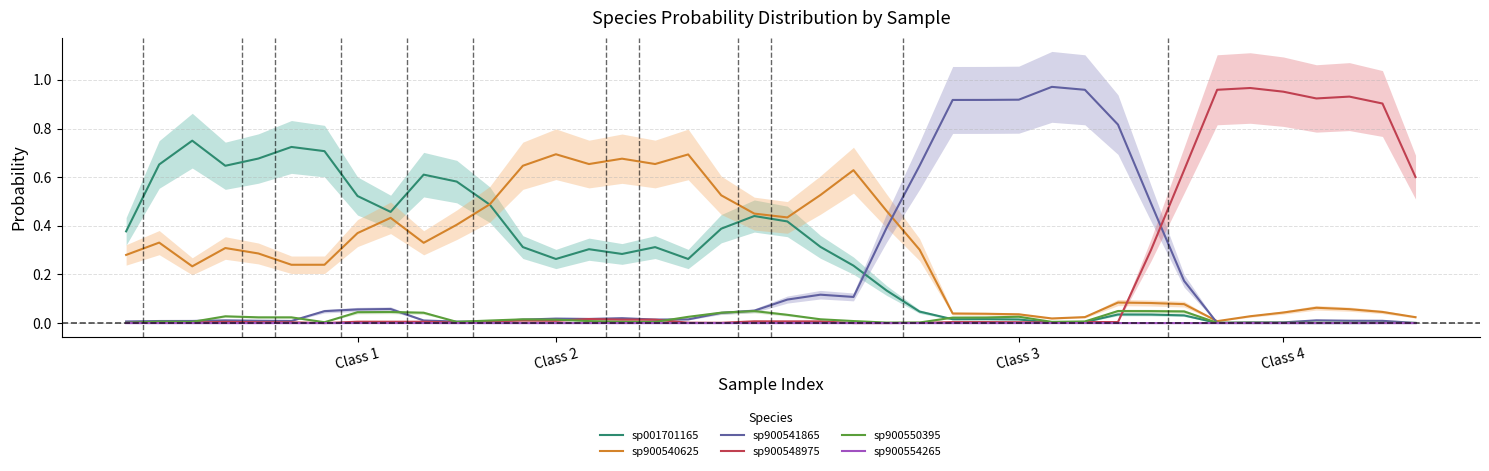

Reading right to left, transcribe all the data shown in this chart.

sp001701165: 0.0	0.0	0.0	0.0	0.0	0.0	0.0	0.0	0.0	0.0	0.0	0.0	0.0	0.0	0.0	0.0	0.1	0.2	0.3	0.4	0.4	0.4	0.3	0.3	0.3	0.3	0.3	0.3	0.5	0.6	0.6	0.5	0.5	0.7	0.7	0.7	0.6	0.8	0.7	0.4
sp900540625: 0.0	0.0	0.1	0.1	0.0	0.0	0.0	0.1	0.1	0.1	0.0	0.0	0.0	0.0	0.0	0.3	0.5	0.6	0.5	0.4	0.5	0.5	0.7	0.7	0.7	0.7	0.7	0.6	0.5	0.4	0.3	0.4	0.4	0.2	0.2	0.3	0.3	0.2	0.3	0.3
sp900541865: 0.0	0.0	0.0	0.0	0.0	0.0	0.0	0.2	0.5	0.8	1.0	1.0	0.9	0.9	0.9	0.6	0.4	0.1	0.1	0.1	0.1	0.0	0.0	0.0	0.0	0.0	0.0	0.0	0.0	0.0	0.0	0.1	0.1	0.0	0.0	0.0	0.0	0.0	0.0	0.0
sp900548975: 0.6	0.9	0.9	0.9	1.0	1.0	1.0	0.6	0.3	0.0	0.0	0.0	0.0	0.0	0.0	0.0	0.0	0.0	0.0	0.0	0.0	0.0	0.0	0.0	0.0	0.0	0.0	0.0	0.0	0.0	0.0	0.0	0.0	0.0	0.0	0.0	0.0	0.0	0.0	0.0
sp900550395: 0.0	0.0	0.0	0.0	0.0	0.0	0.0	0.0	0.0	0.0	0.0	0.0	0.0	0.0	0.0	0.0	0.0	0.0	0.0	0.0	0.0	0.0	0.0	0.0	0.0	0.0	0.0	0.0	0.0	0.0	0.0	0.0	0.0	0.0	0.0	0.0	0.0	0.0	0.0	0.0
sp900554265: 0.0	0.0	0.0	0.0	0.0	0.0	0.0	0.0	0.0	0.0	0.0	0.0	0.0	0.0	0.0	0.0	0.0	0.0	0.0	0.0	0.0	0.0	0.0	0.0	0.0	0.0	0.0	0.0	0.0	0.0	0.0	0.0	0.0	0.0	0.0	0.0	0.0	0.0	0.0	0.0